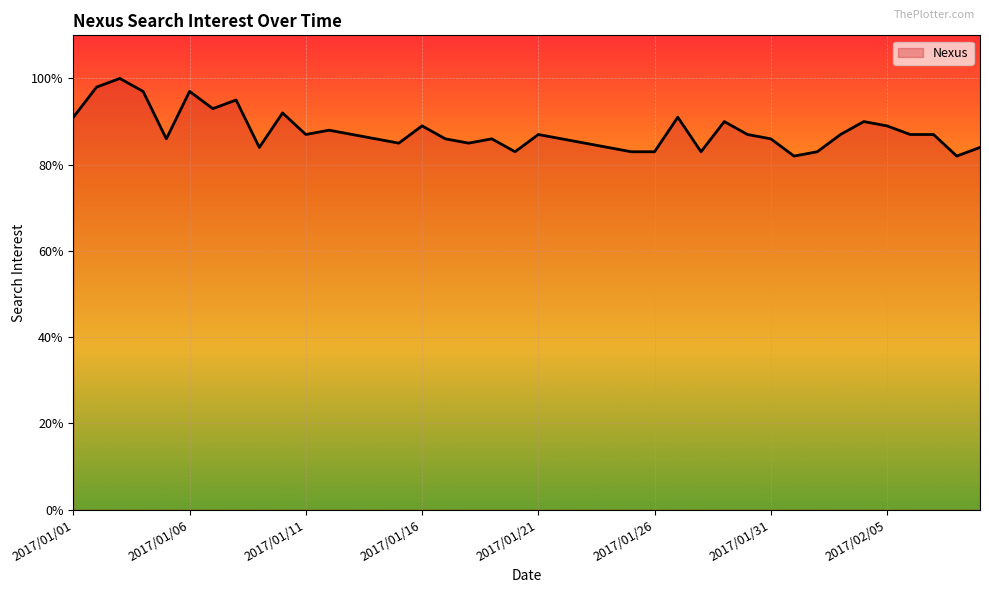

What is the minimum value shown in the chart?

82